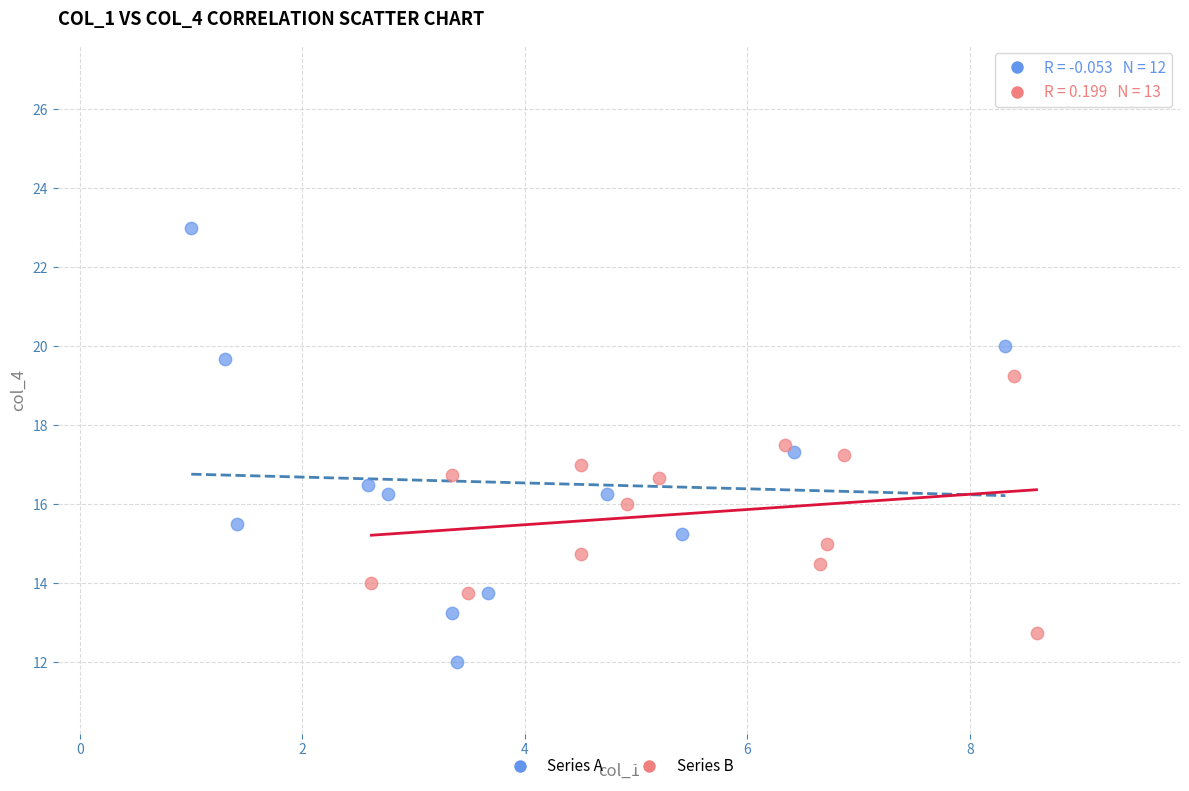

Which series contains the highest Y value?

Series A